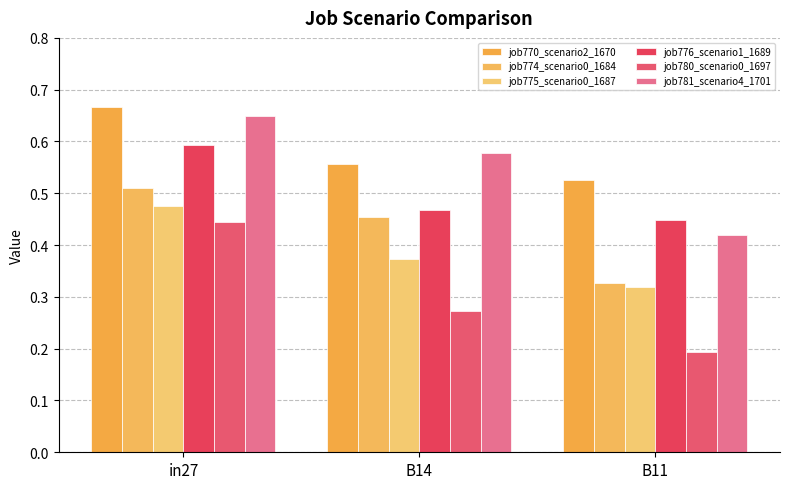

How many series are shown in this chart?

6